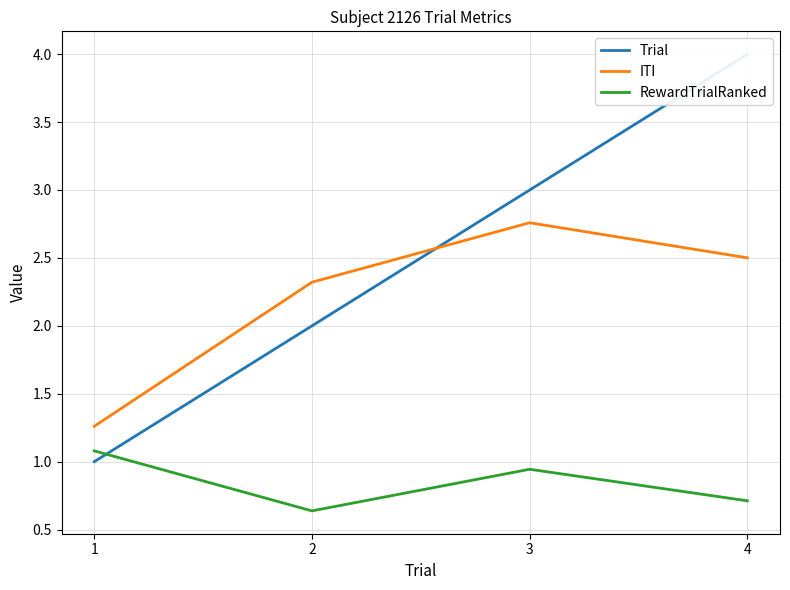

In RewardTrialRanked, how many points are higher than both neighbors (excluding endpoints)?

1